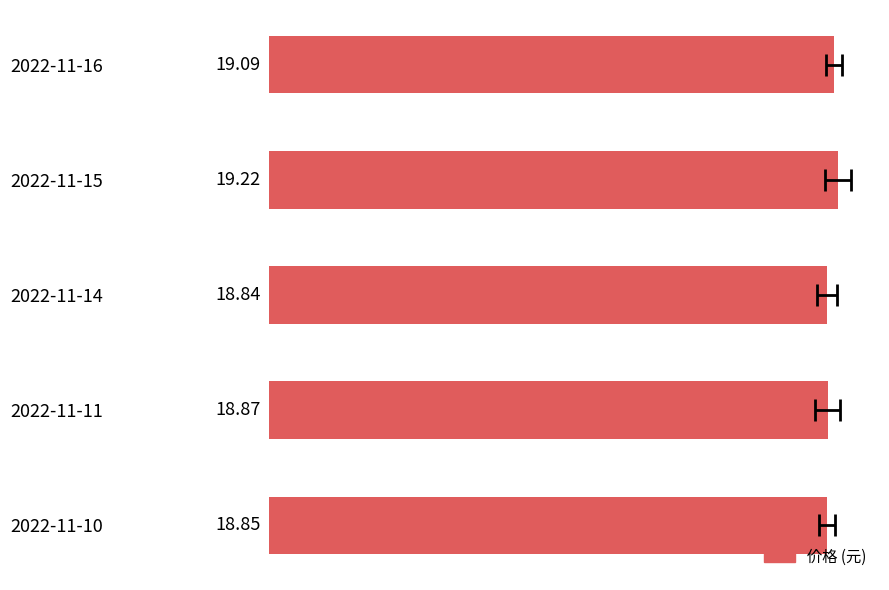

How many categories are shown in the chart?

5